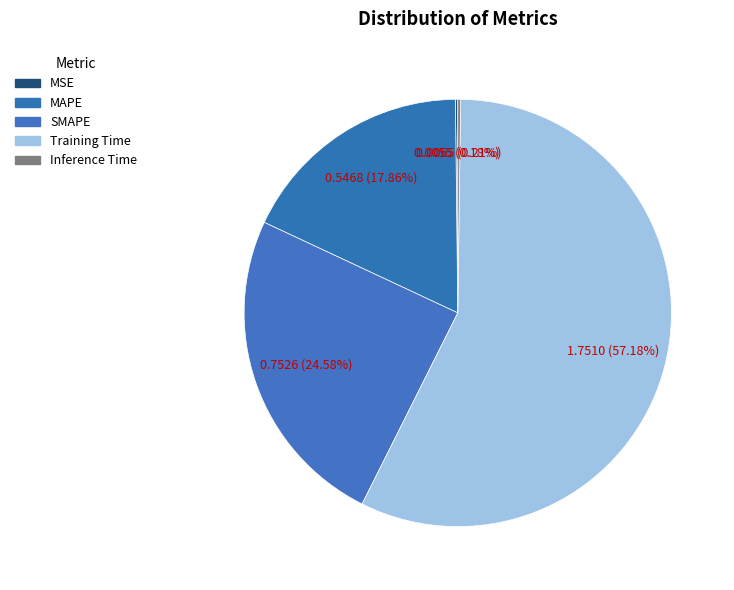

Do SMAPE and Inference Time together represent more than half of the pie?

No